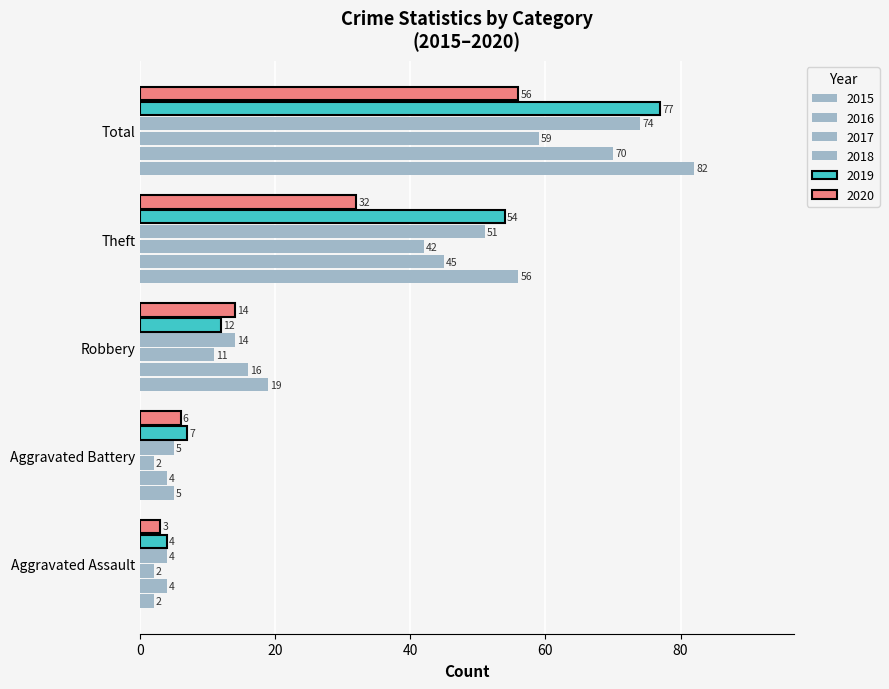

How many values in the 2015 series are below 19?

2